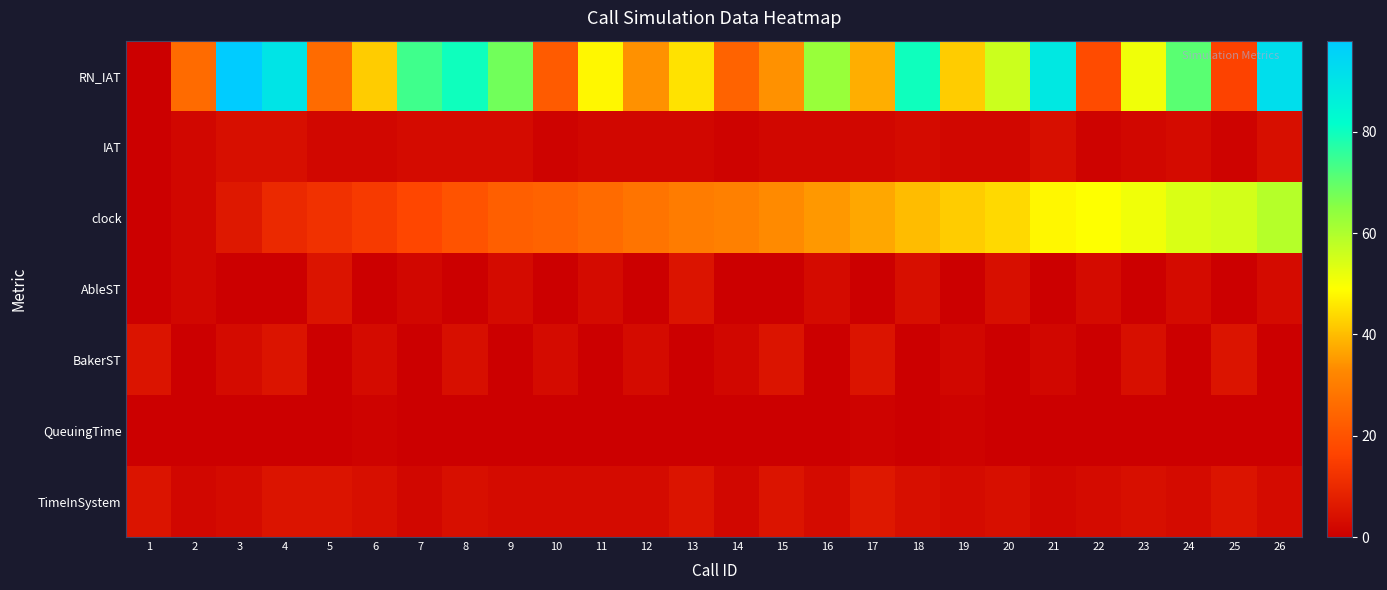

Reading left to right, what are all the values shown in this chart?

RN_IAT: 1=0	2=26	3=98	4=90	5=26	6=42	7=74	8=80	9=68	10=22	11=48	12=34	13=45	14=24	15=34	16=63	17=38	18=80	19=42	20=56	21=89	22=18	23=51	24=71	25=16	26=92
IAT: 1=0	2=2	3=4	4=4	5=2	6=2	7=3	8=3	9=3	10=1	11=2	12=2	13=2	14=1	15=2	16=2	17=2	18=3	19=2	20=2	21=4	22=1	23=2	24=3	25=1	26=4
clock: 1=0	2=2	3=6	4=10	5=12	6=14	7=17	8=20	9=23	10=24	11=26	12=28	13=30	14=31	15=33	16=35	17=37	18=40	19=42	20=44	21=48	22=49	23=51	24=54	25=55	26=59
AbleST: 1=0	2=2	3=0	4=0	5=5	6=0	7=2	8=0	9=3	10=0	11=3	12=0	13=5	14=0	15=0	16=3	17=0	18=4	19=0	20=4	21=0	22=3	23=0	24=3	25=0	26=3
BakerST: 1=5	2=0	3=3	4=5	5=0	6=3	7=0	8=4	9=0	10=3	11=0	12=3	13=0	14=2	15=5	16=0	17=5	18=0	19=2	20=0	21=2	22=0	23=4	24=0	25=5	26=0
QueuingTime: 1=0	2=0	3=0	4=0	5=0	6=1	7=0	8=0	9=0	10=0	11=0	12=0	13=0	14=0	15=0	16=0	17=1	18=0	19=1	20=0	21=0	22=0	23=0	24=0	25=0	26=0
TimeInSystem: 1=5	2=2	3=3	4=5	5=5	6=4	7=2	8=4	9=3	10=3	11=3	12=3	13=5	14=2	15=5	16=3	17=6	18=4	19=3	20=4	21=2	22=3	23=4	24=3	25=5	26=3